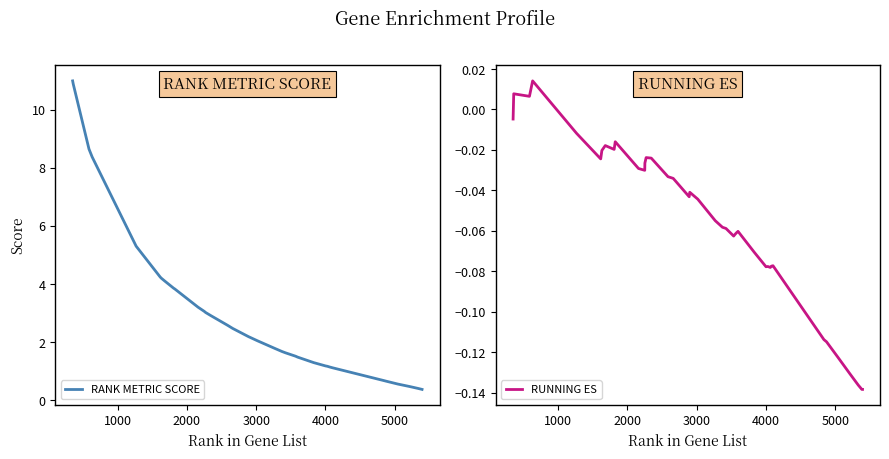

What is the lowest value of the RANK METRIC SCORE series?

0.4